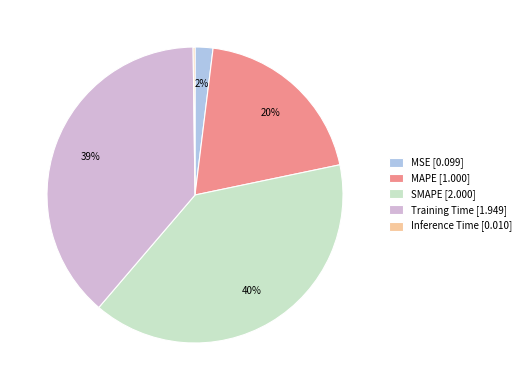

Combined, do Training Time [1.949] and MSE [0.099] account for over 50%?

No